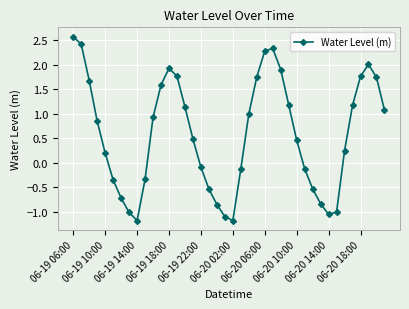

True or false: the data has more than 0 interior local peaks.

True